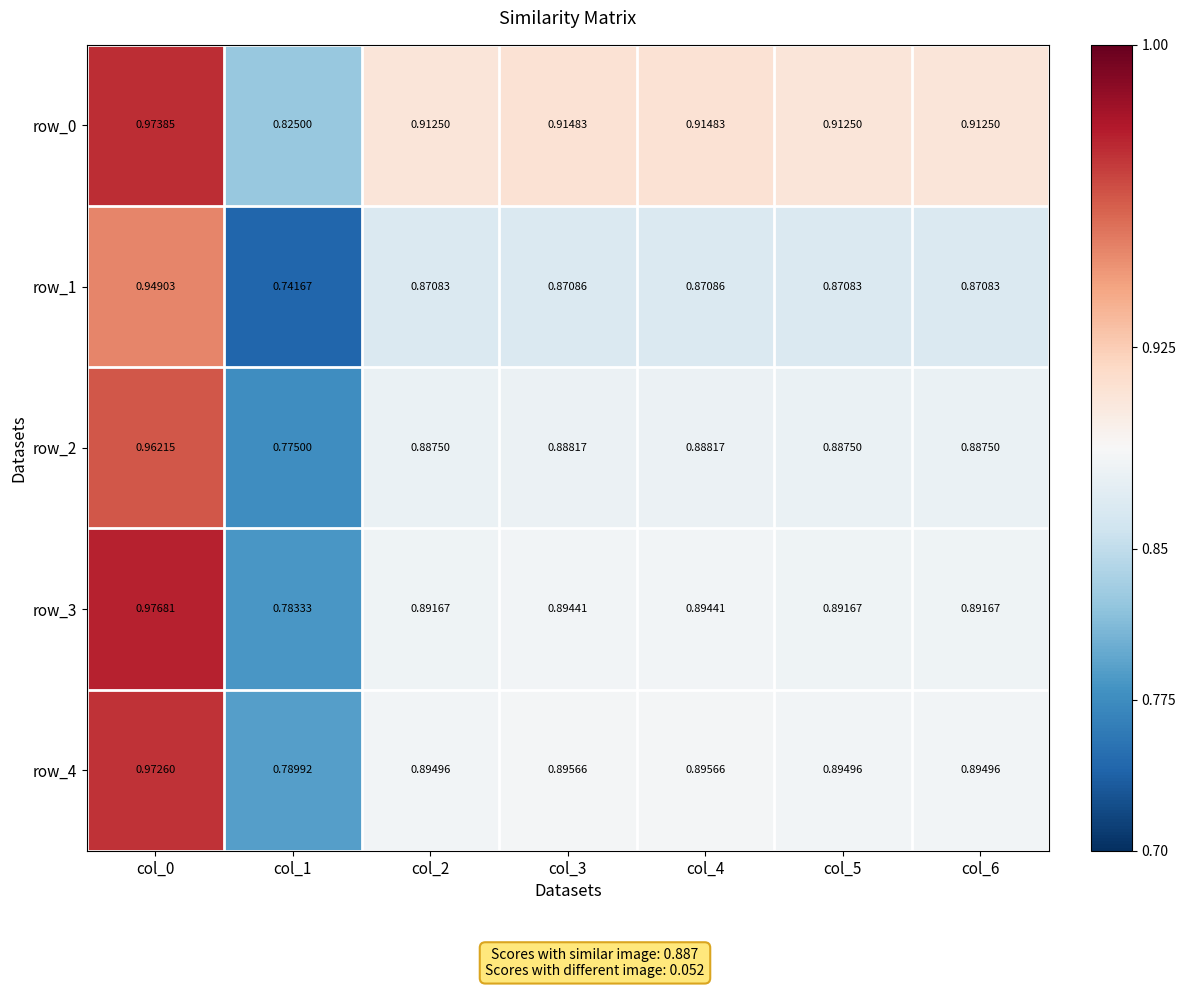

At col_6, list the series in order from smallest to largest.

row_1, row_2, row_3, row_4, row_0